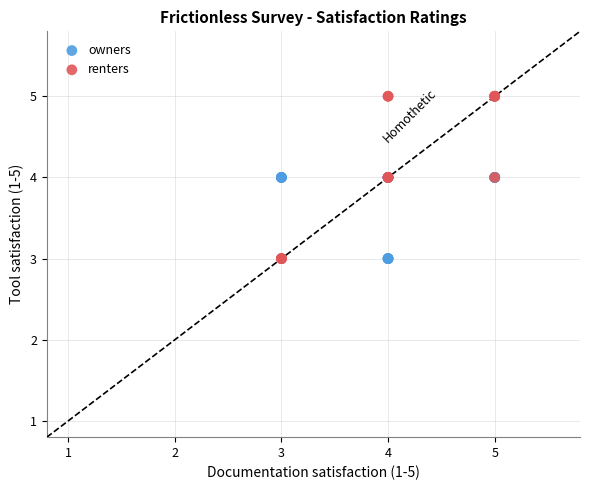

Which series has the largest Y range (max minus min)?

renters